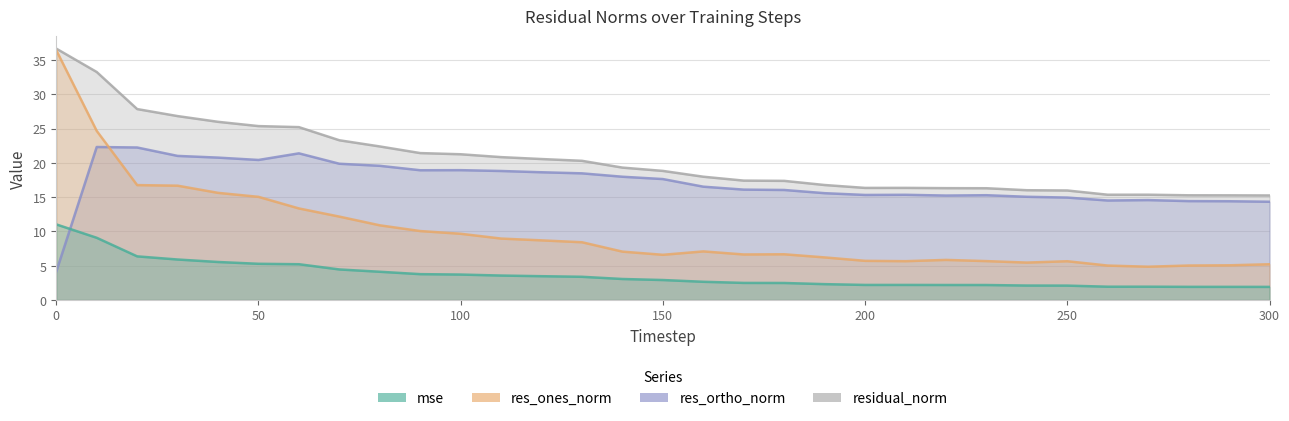

The res_ortho_norm series shows 22.3 at 20. True or false?

True